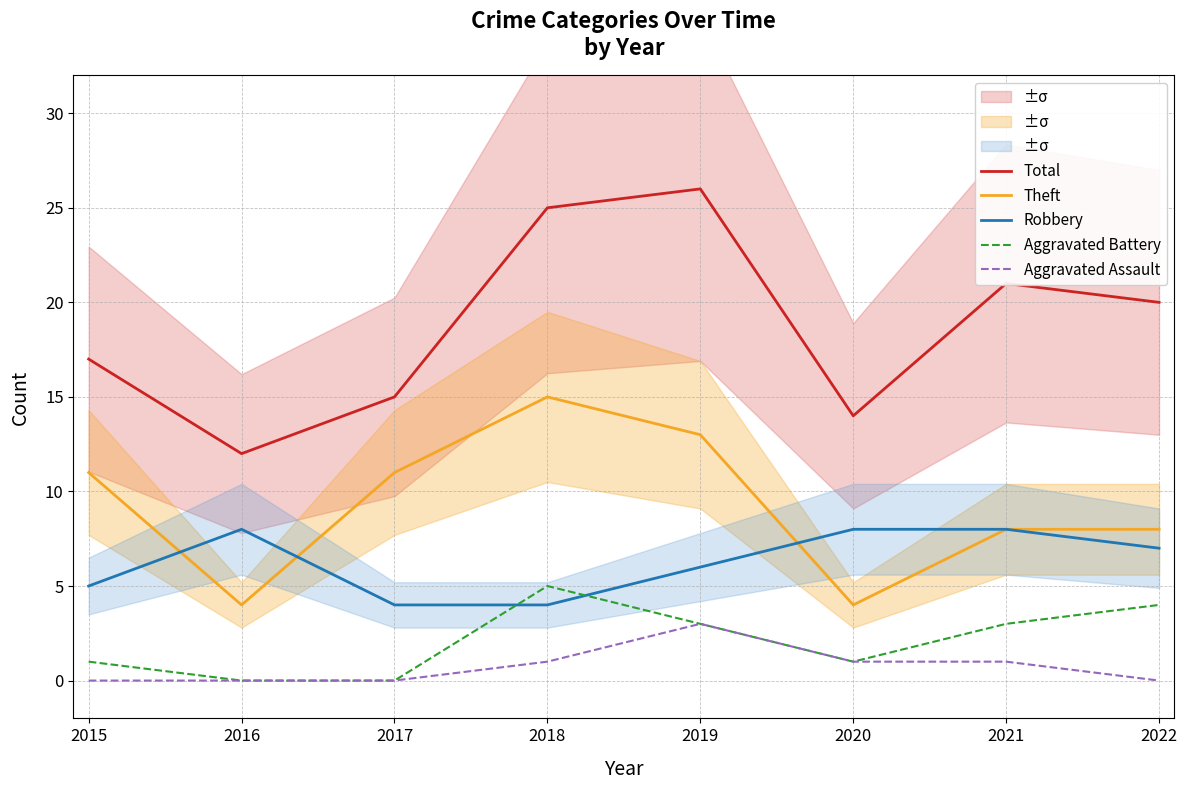

List the series in order of their peak value, lowest first.

Aggravated Assault, Aggravated Battery, Robbery, Theft, Total